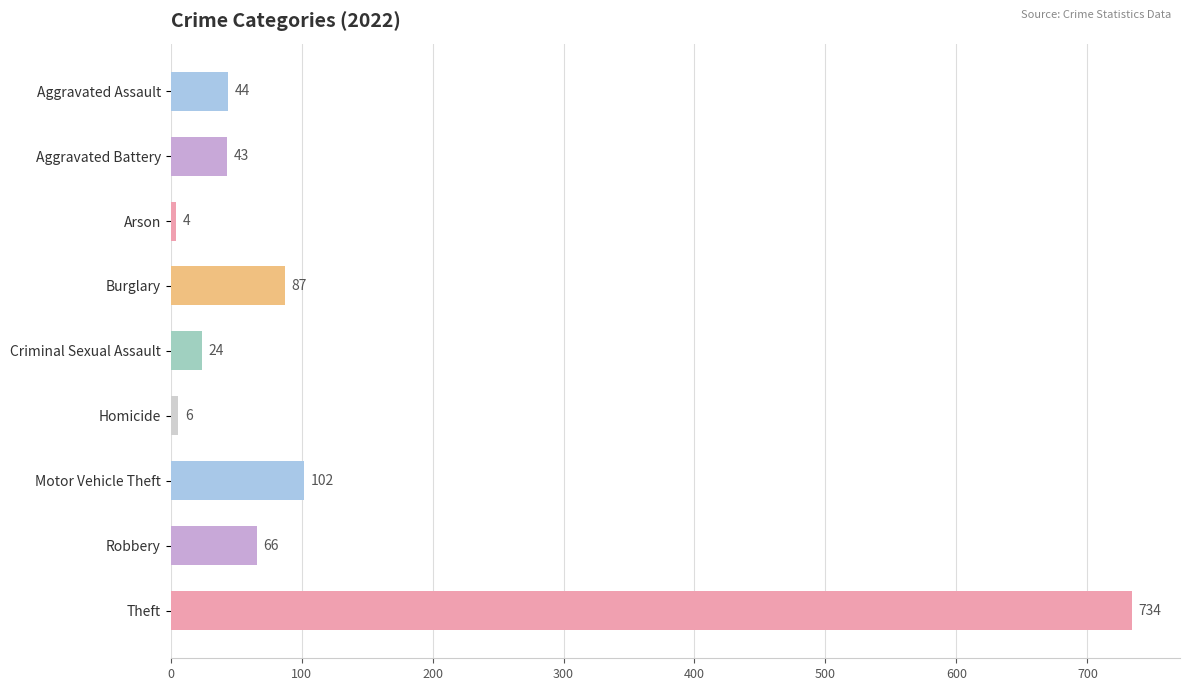

Reading top to bottom, list all the values displayed in this chart.

44	43	4	87	24	6	102	66	734